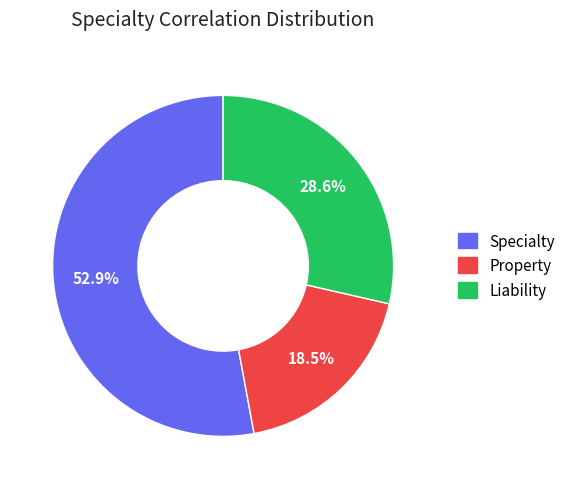

To the nearest percent, what is the difference between the largest and smallest slice percentages?

34%